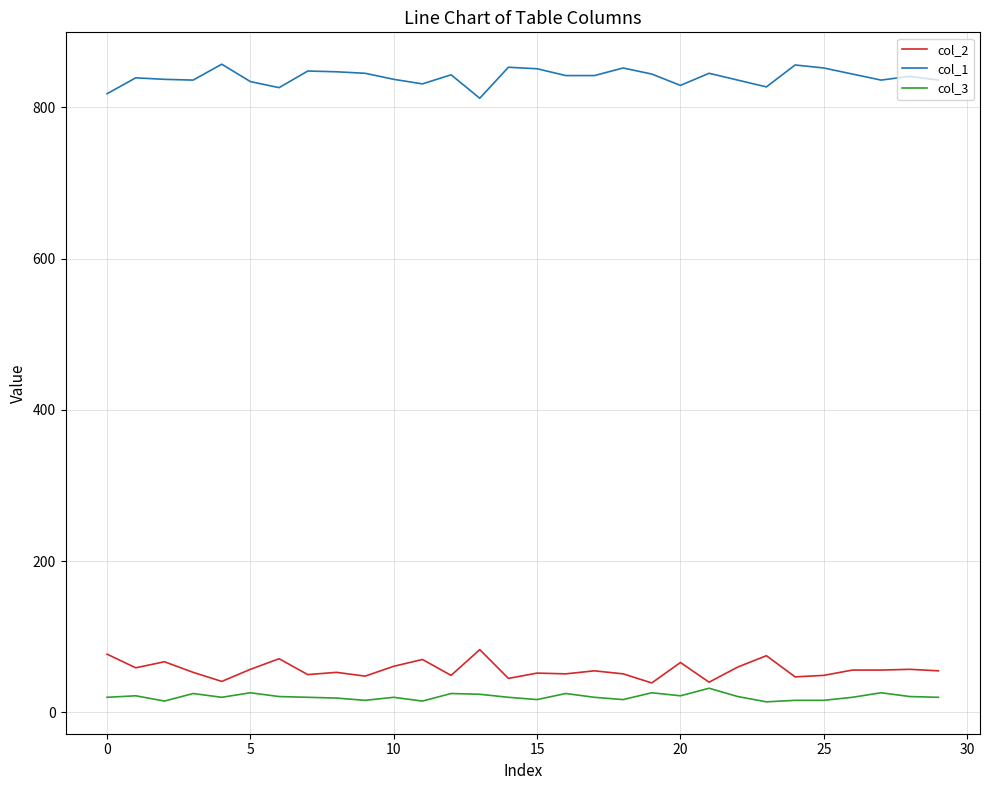

What is the highest value of the col_3 series?

32